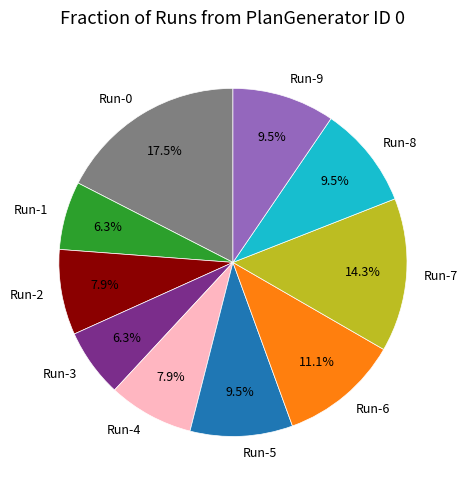

True or false: Run-1 accounts for 1% of the total.

False